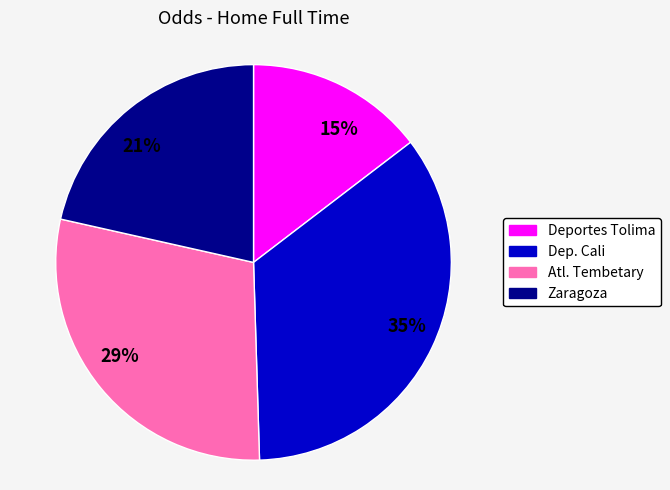

How many slices are in this pie chart?

4